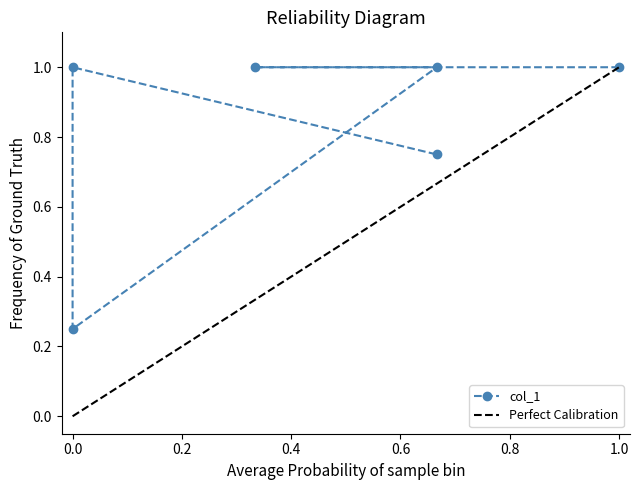

Does the chart have visible grid lines?

No